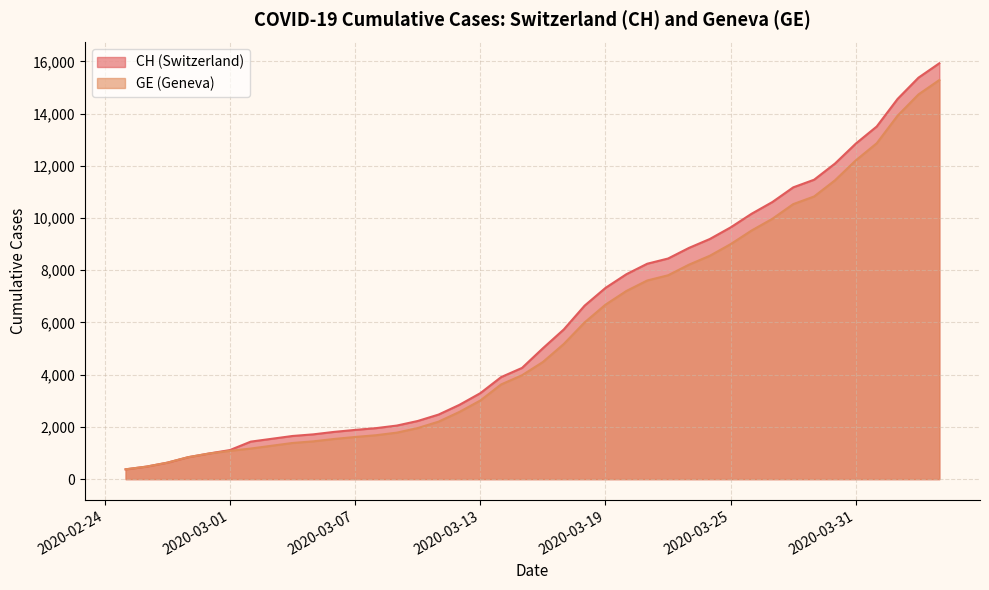

True or false: GE and CH intersect in this chart.

False